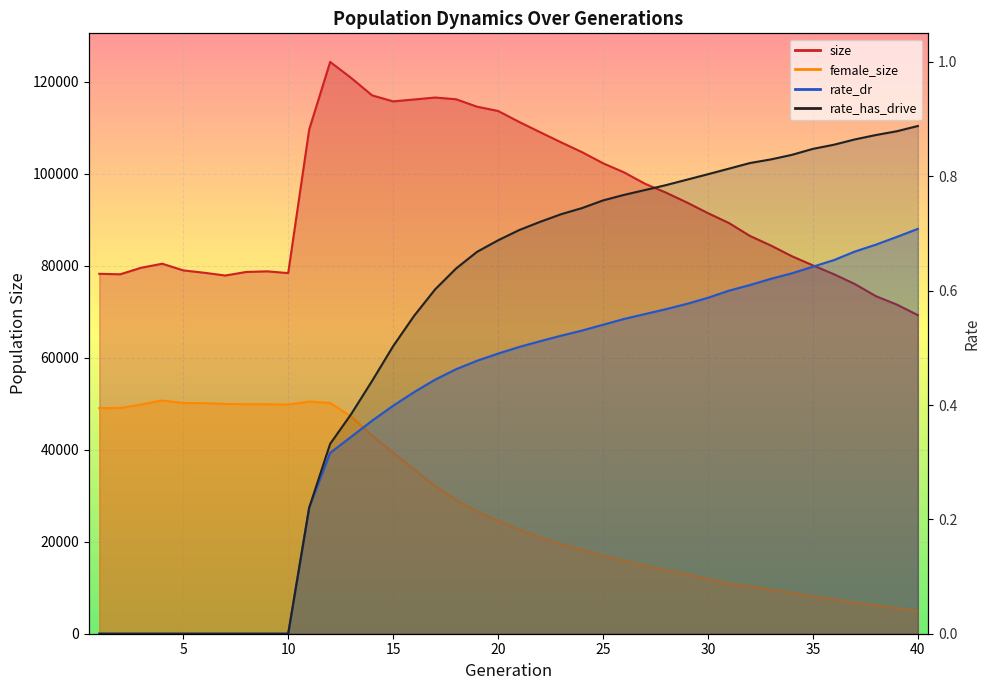

Which series has the largest total across all categories?

size